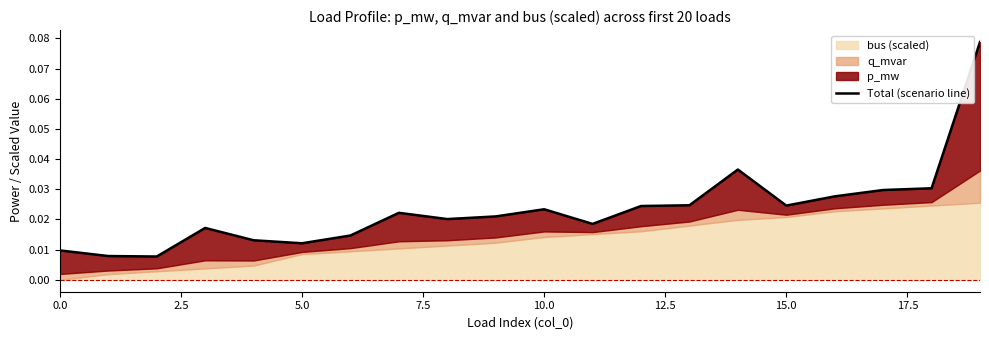

Reading left to right, transcribe all the data shown in this chart.

0.0	0.0	0.0	0.0	0.0	0.0	0.0	0.0	0.0	0.0	0.0	0.0	0.0	0.0	0.0	0.0	0.0	0.0	0.0	0.1